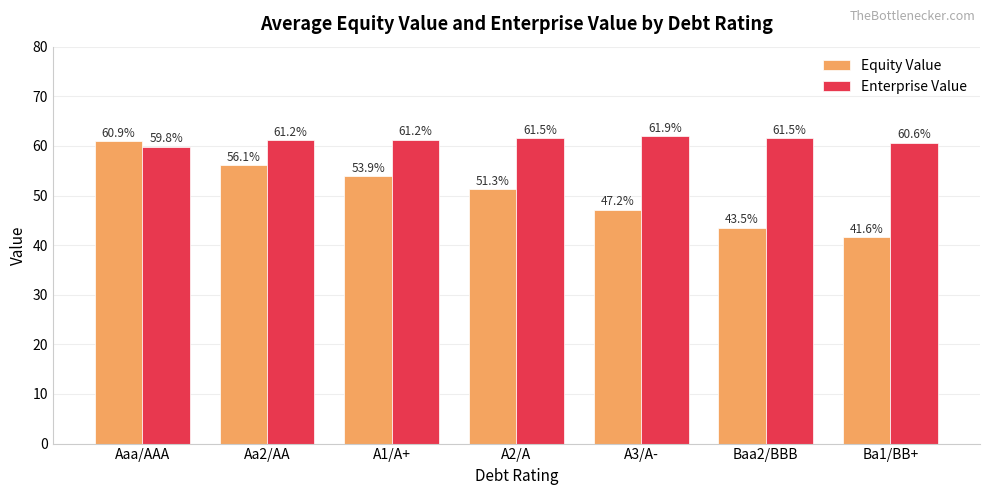

Which label corresponds to the smallest value in the chart?

Ba1/BB+